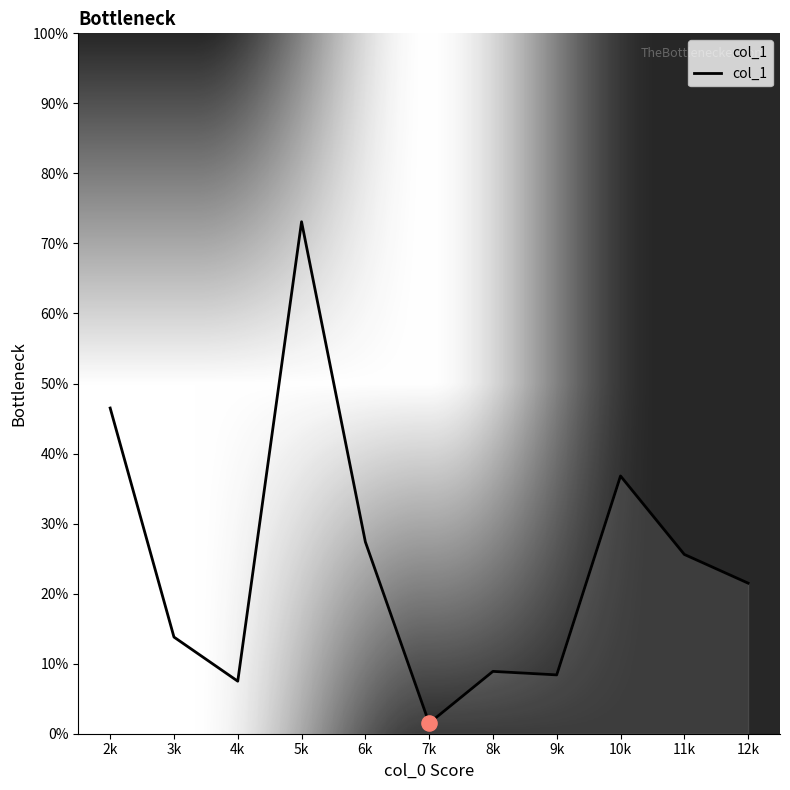

Between 7k and 9k, which is larger?

9k